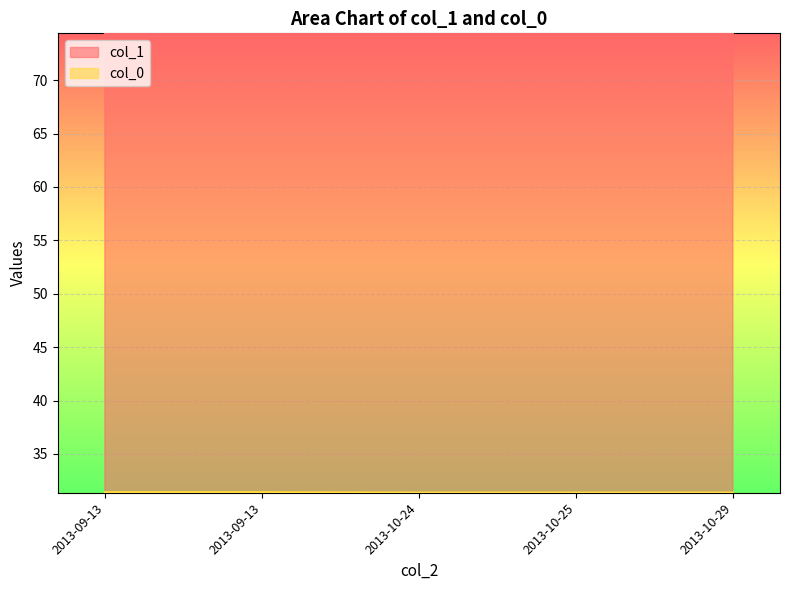

True or false: col_1 and col_0 cross at least once.

False